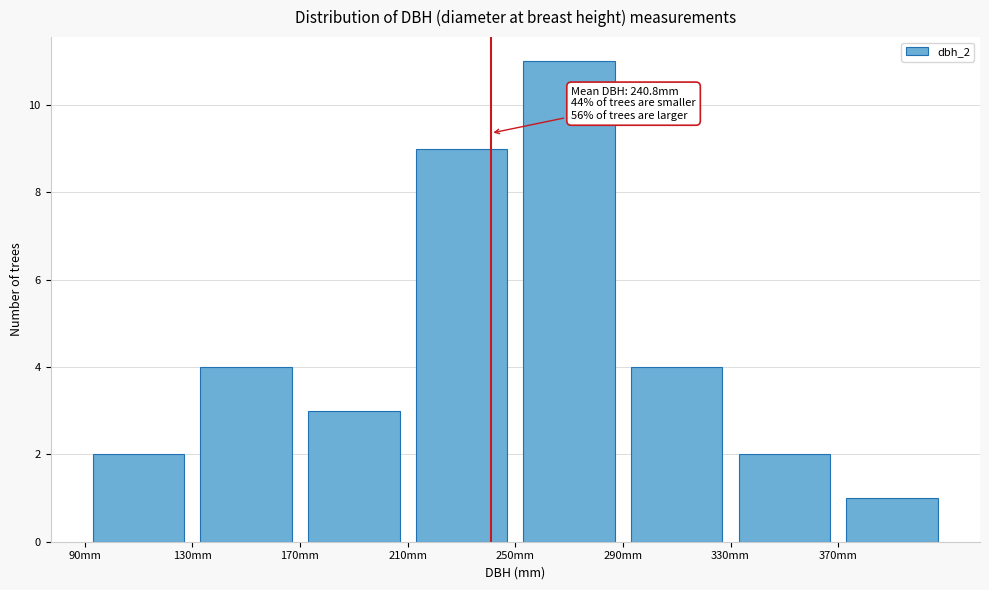

Which range on the x-axis has the tallest bar?

250 to 290